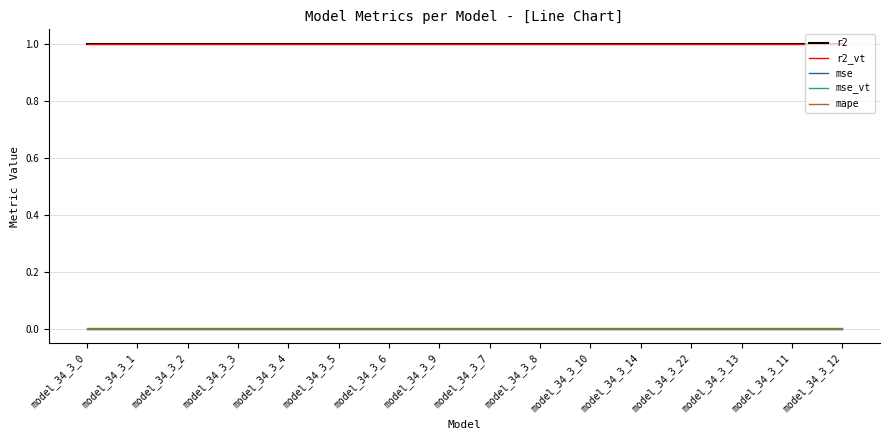

True or false: r2_vt and mse_vt cross at least once.

False